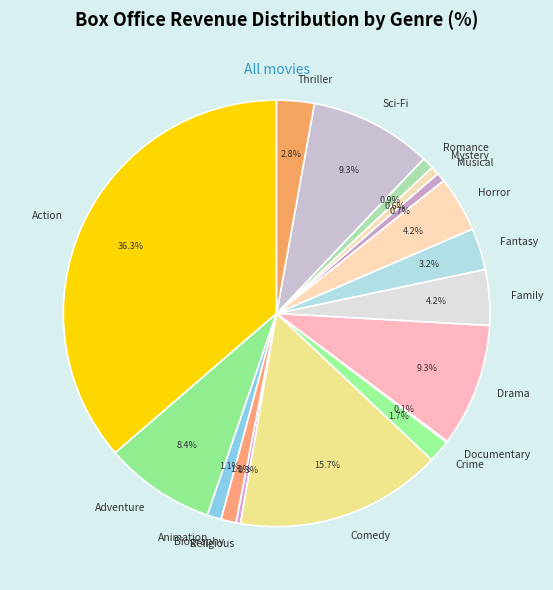

Does Adventure represent more than half of the total?

No